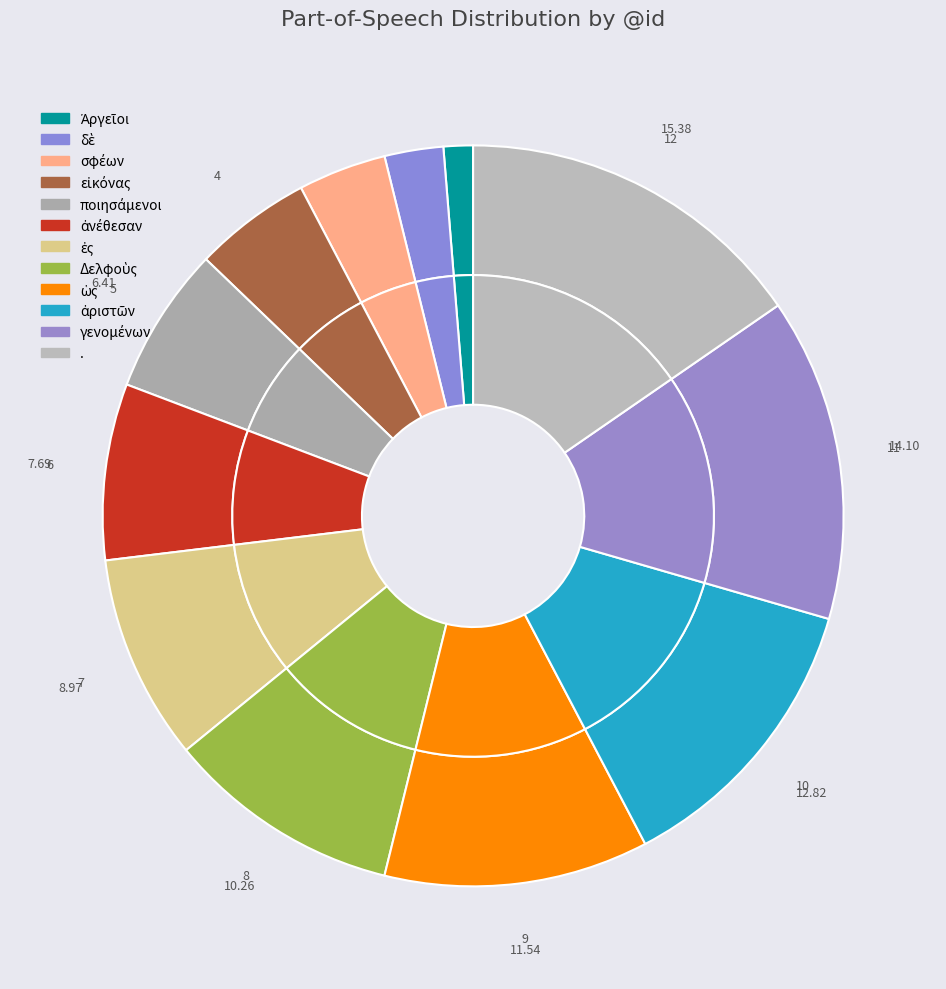

Which category has the smallest portion of the pie?

Ἀργεῖοι